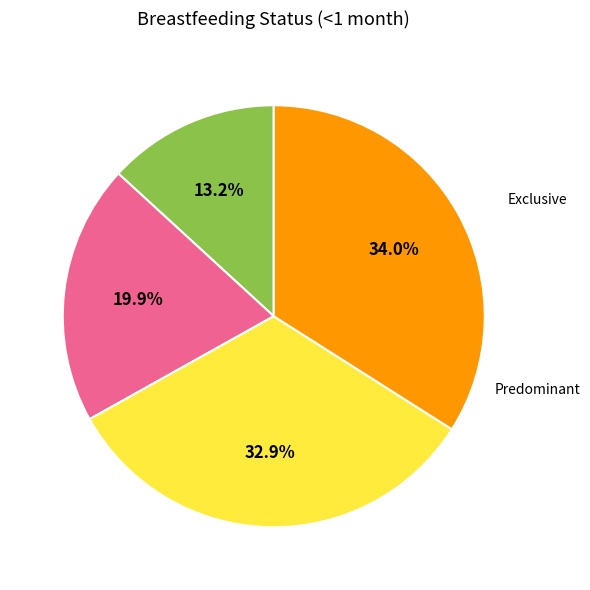

Is there a majority slice in this chart?

No